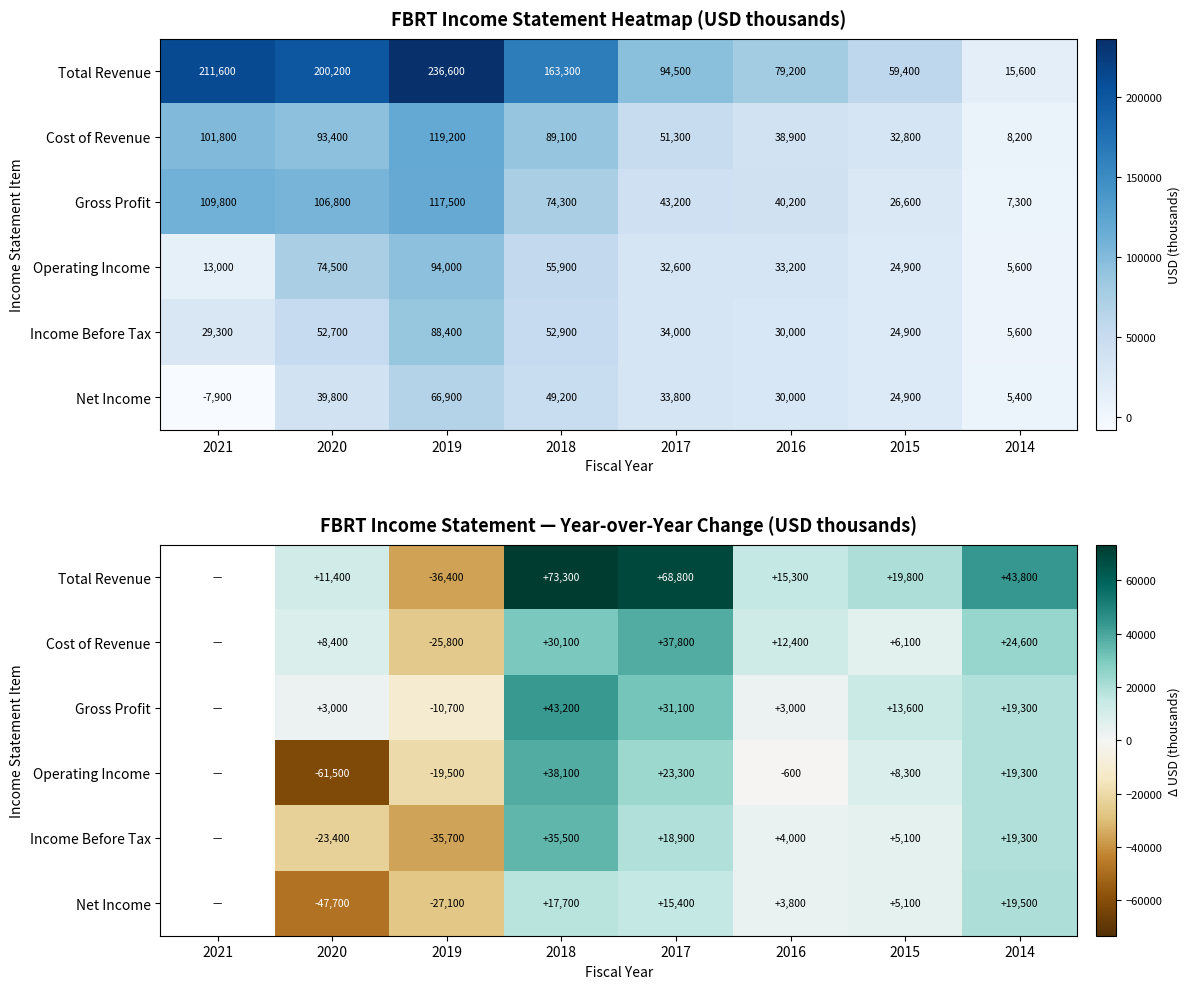

Count the Income Before Tax values in the range -23400 to 19300.

5